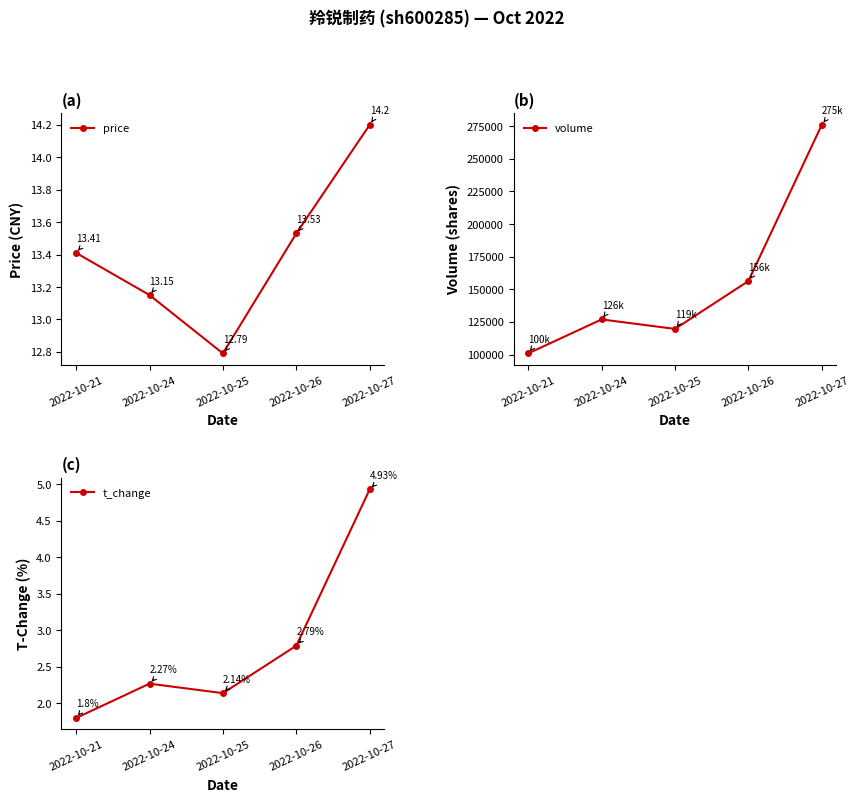

Is it true that t_change equals 2.1 at 2022-10-25?

True